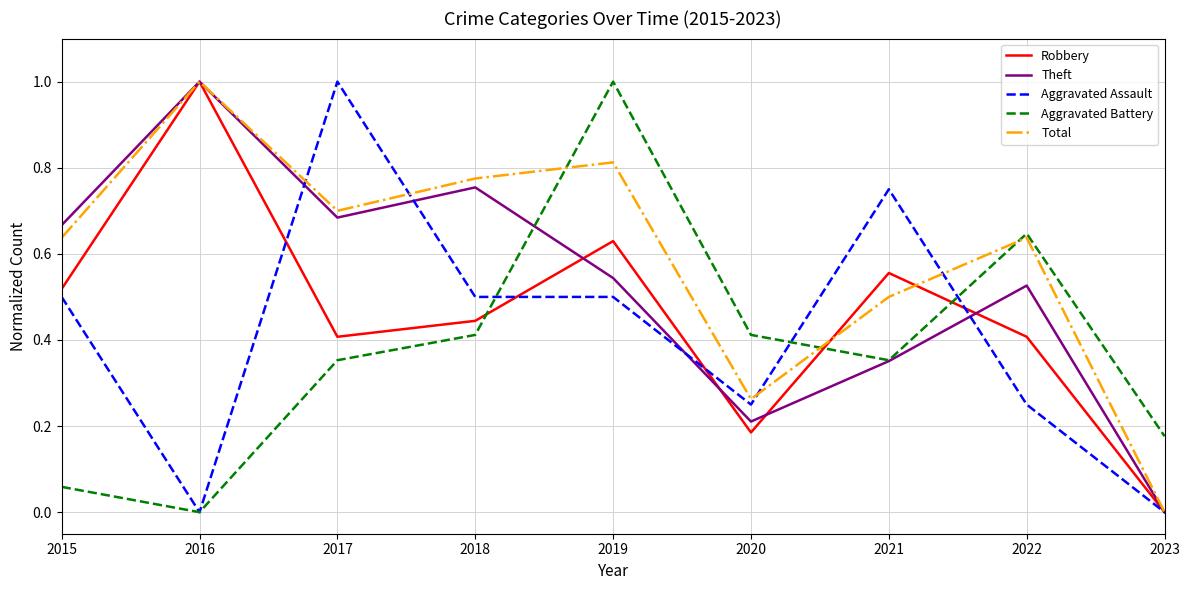

List the series in order of their overall mean, lowest first.

Aggravated Battery, Aggravated Assault, Robbery, Theft, Total